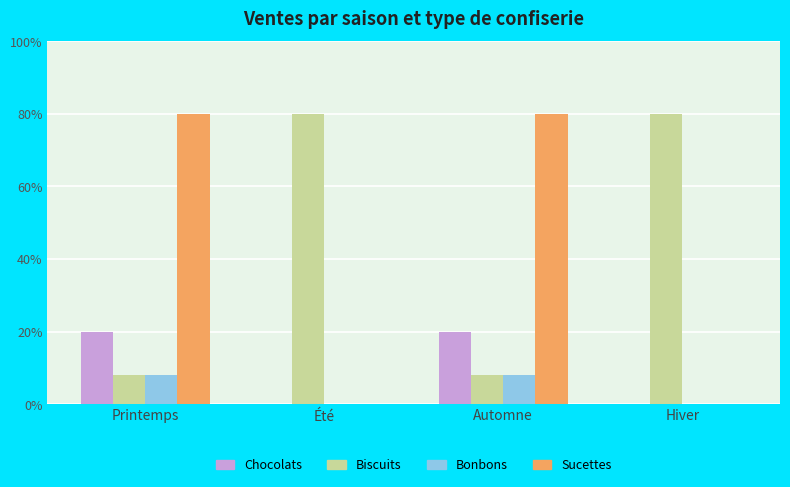

Which category has the highest value in the Chocolats series?

Printemps